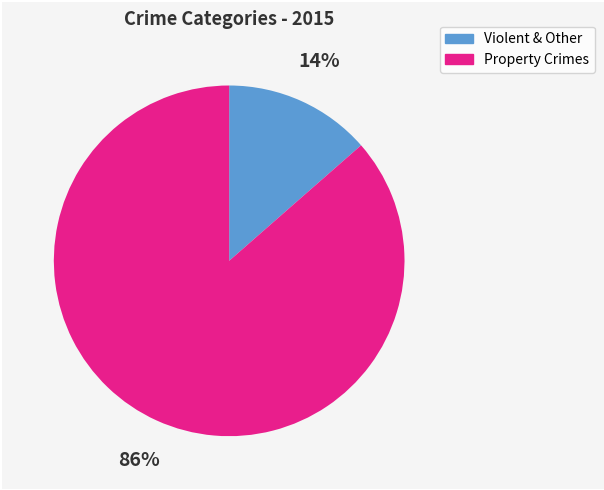

How many segments does this pie chart have?

2